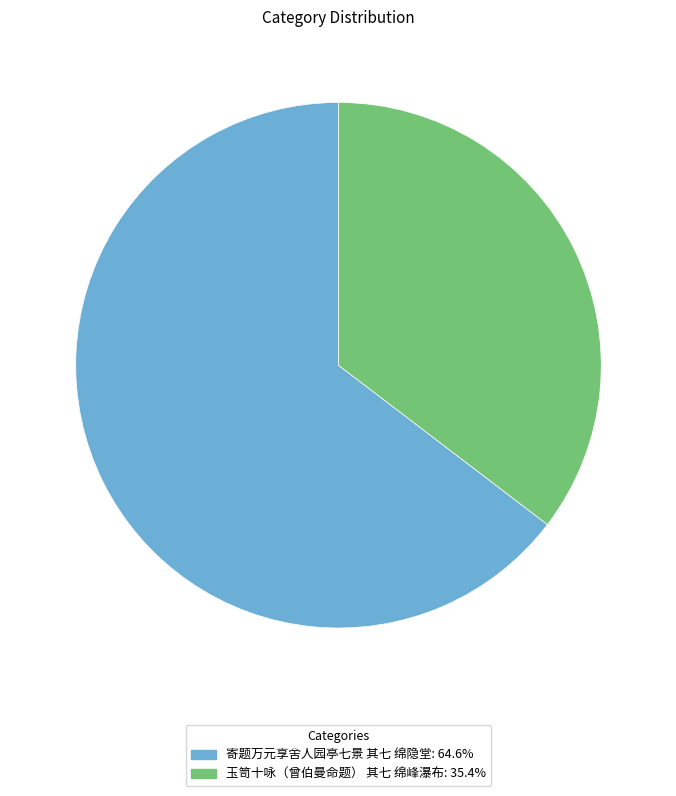

Which category has the smallest portion of the pie?

玉笥十咏（曾伯曼命题） 其七 绵峰瀑布